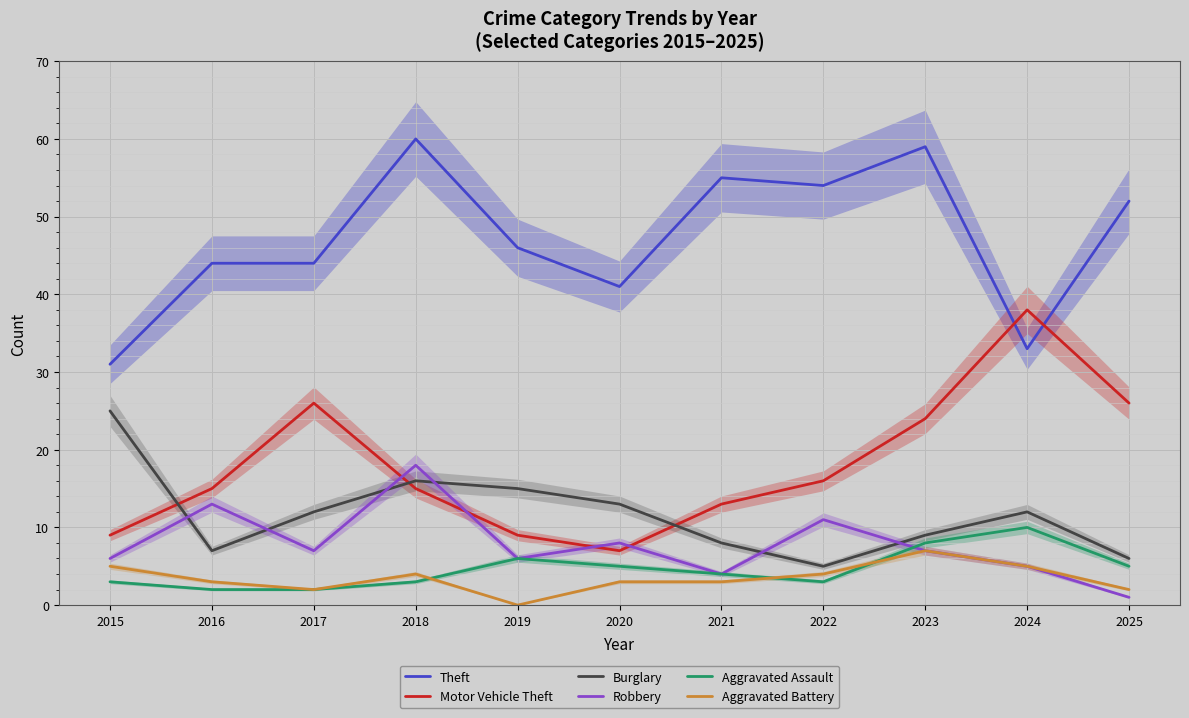

True or false: Robbery has a value of 4 at 2021.

True